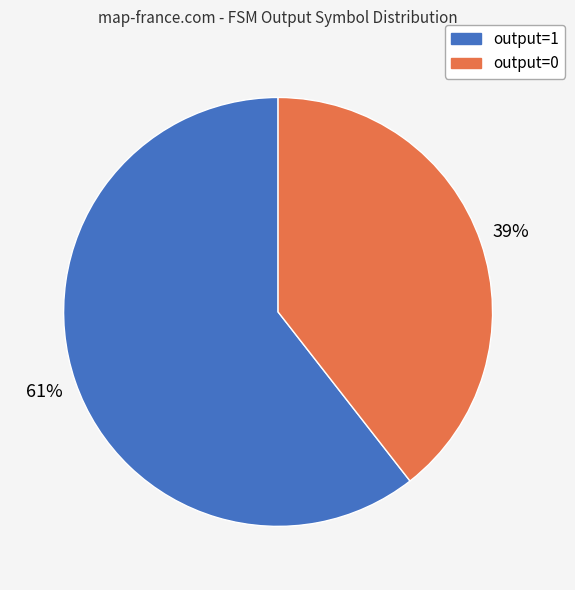

To the nearest percent, what is the average slice percentage?

50%